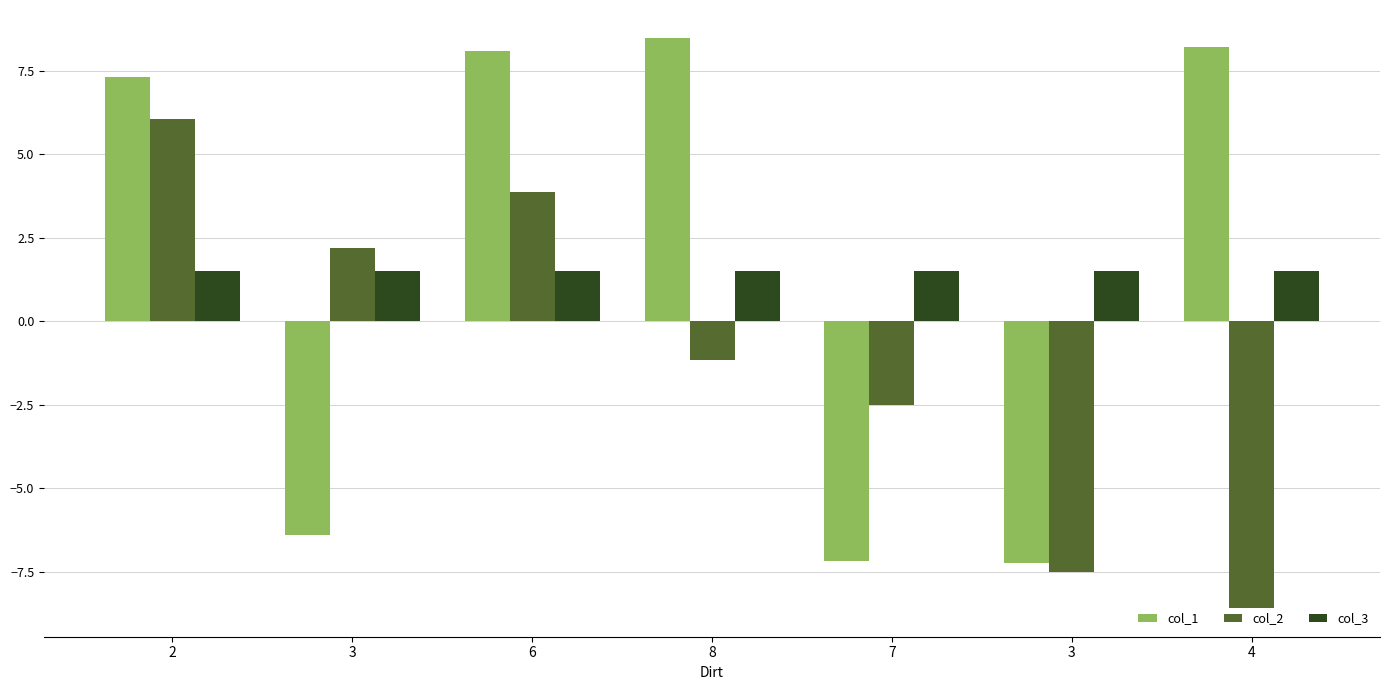

Rank the categories by col_1 value from lowest to highest.

3, 7, 3, 2, 6, 4, 8